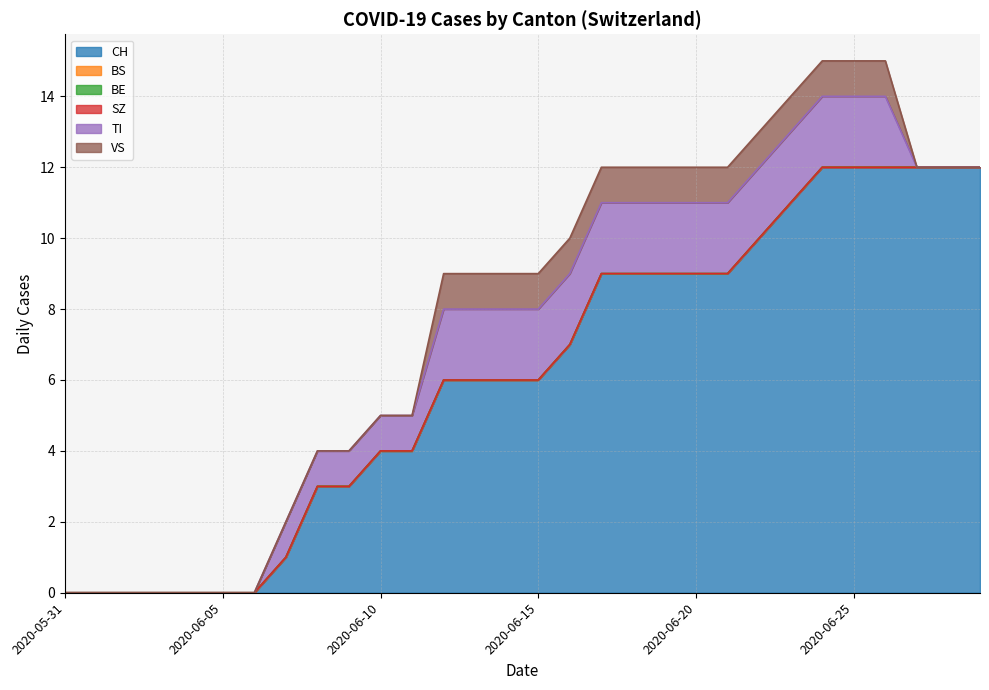

Rank the series by their maximum value, from highest to lowest.

CH, TI, VS, BS, BE, SZ